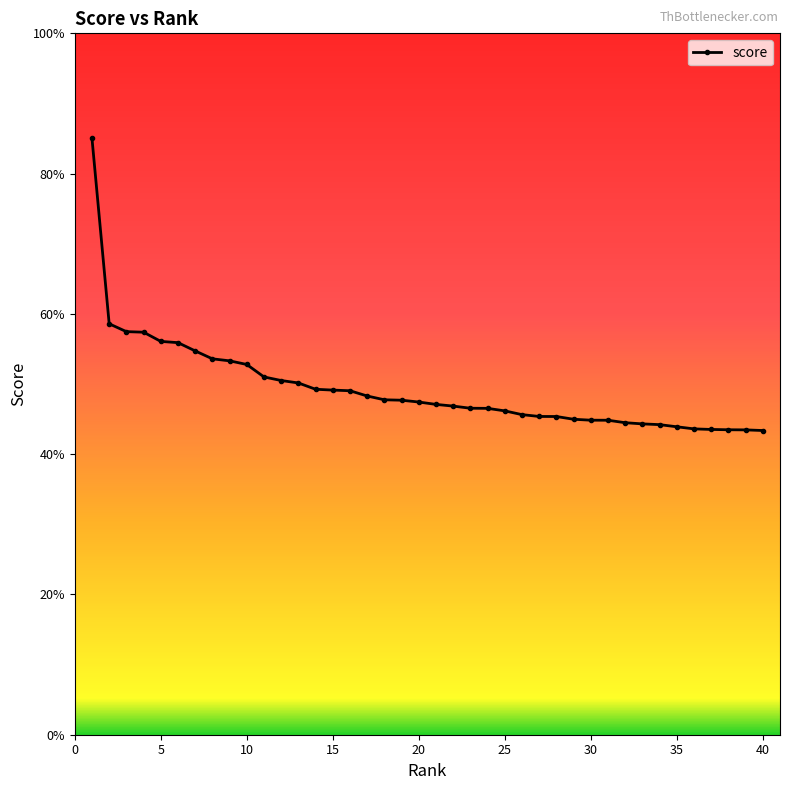

Is this an area chart (filled region under the line)?

No